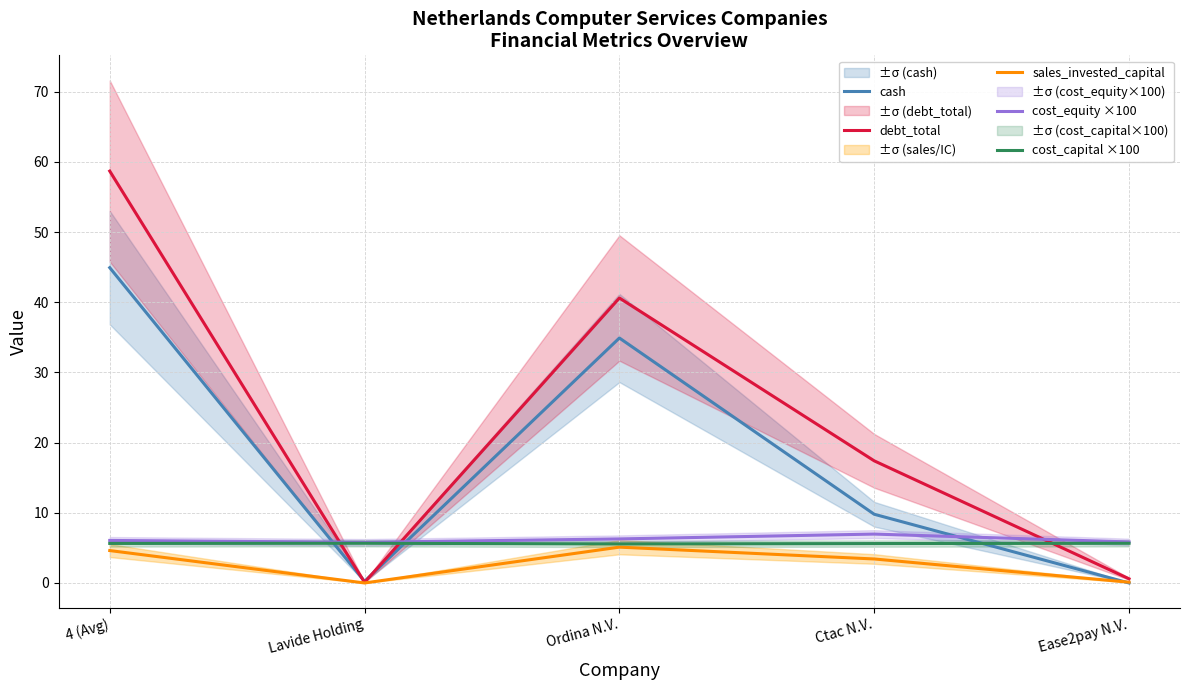

How many times do cost_equity ×100 and cash cross each other?

3